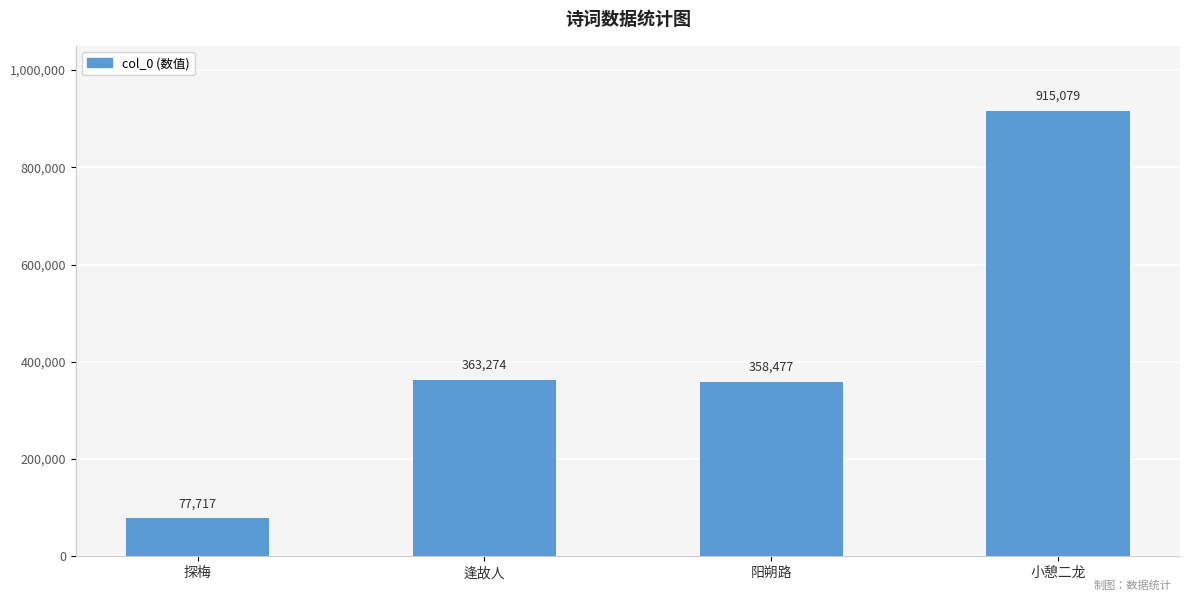

How many values are below 363274?

2